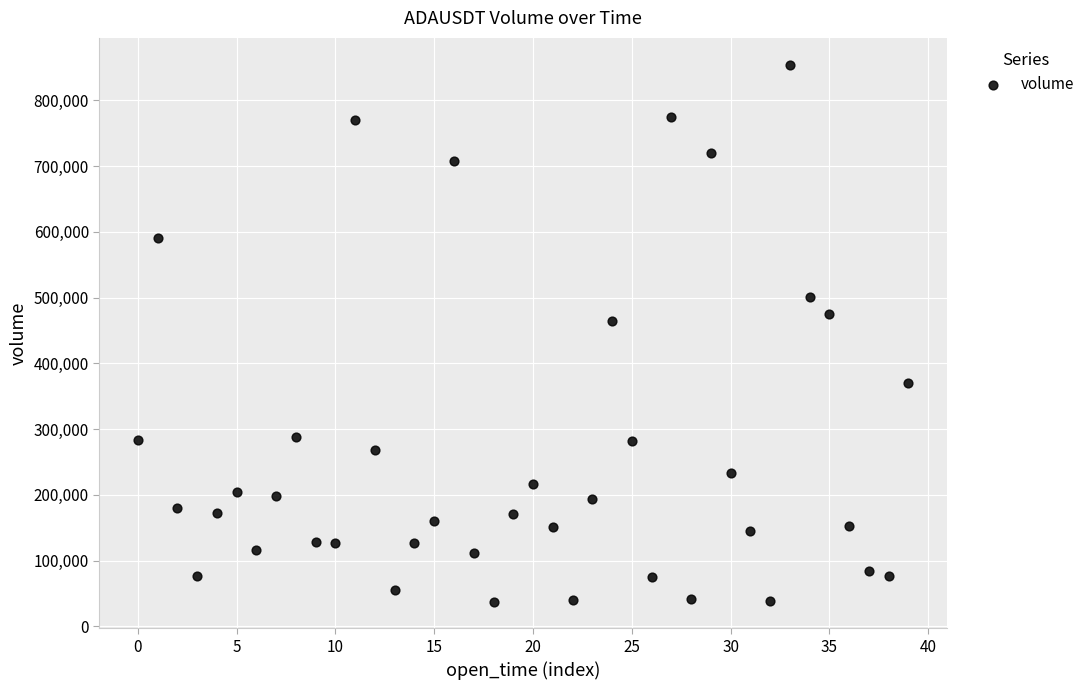

What Y value in the scatter plot is closest to 445936?

464795